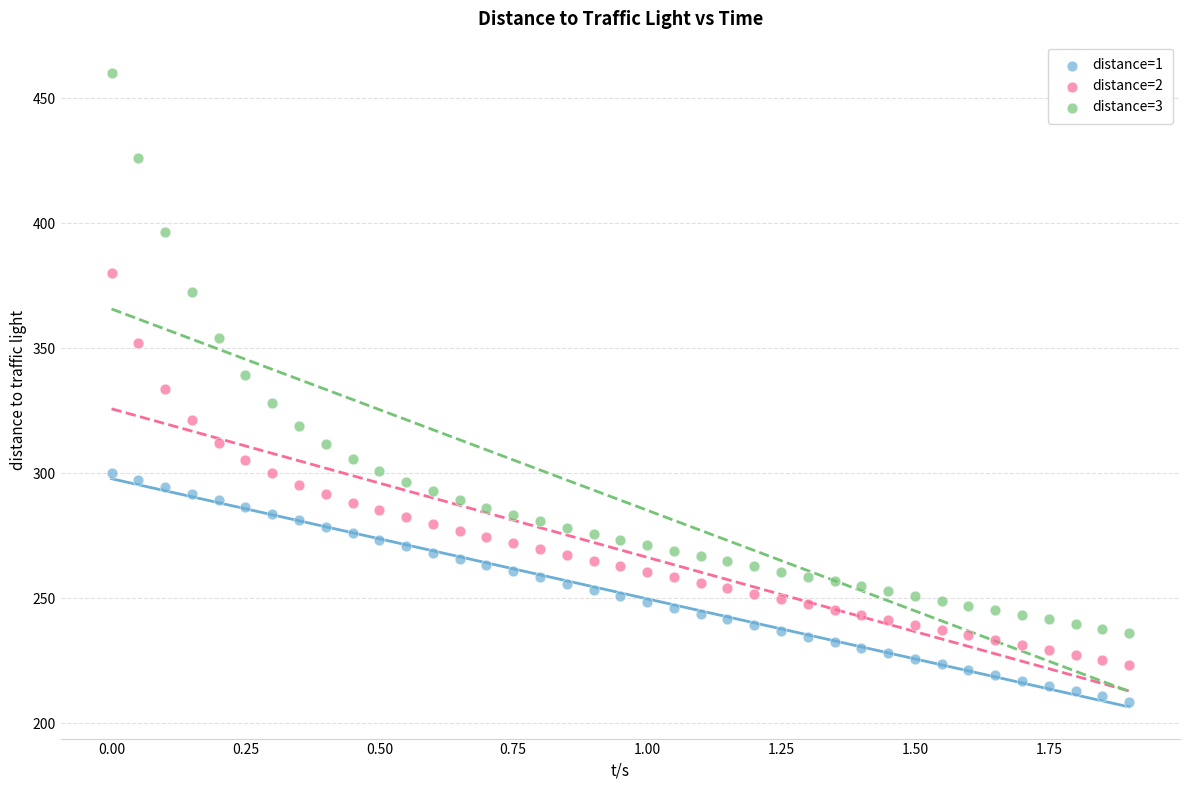

Which series has the widest spread of Y values?

distance=3